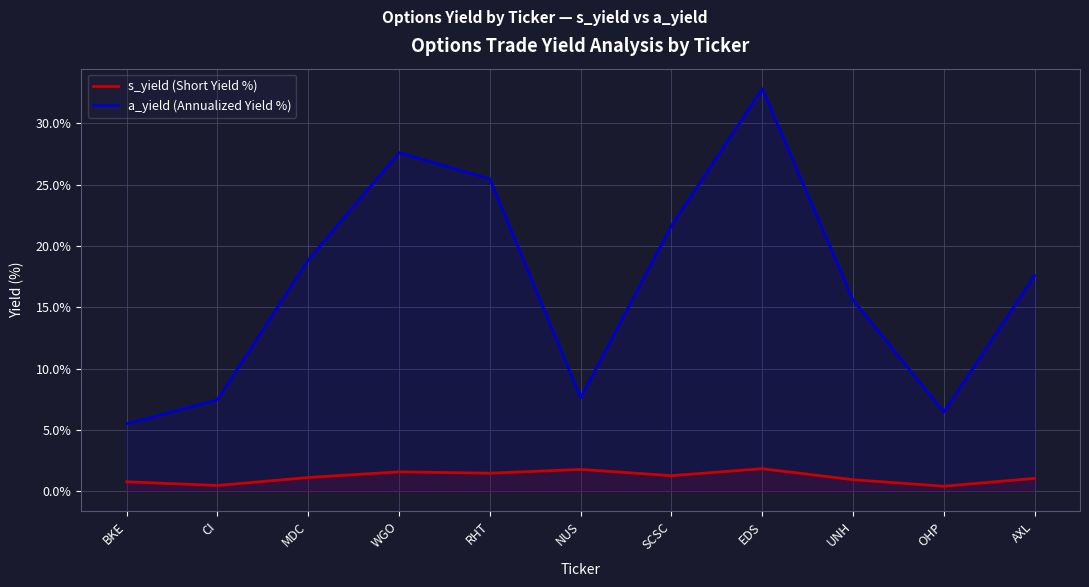

At which label is a_yield (Annualized Yield %) closest to 19?

MDC